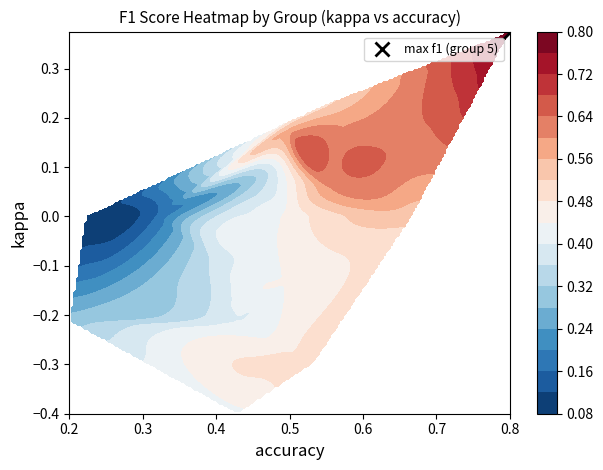

The value at 12 is 0.3. True or false?

False